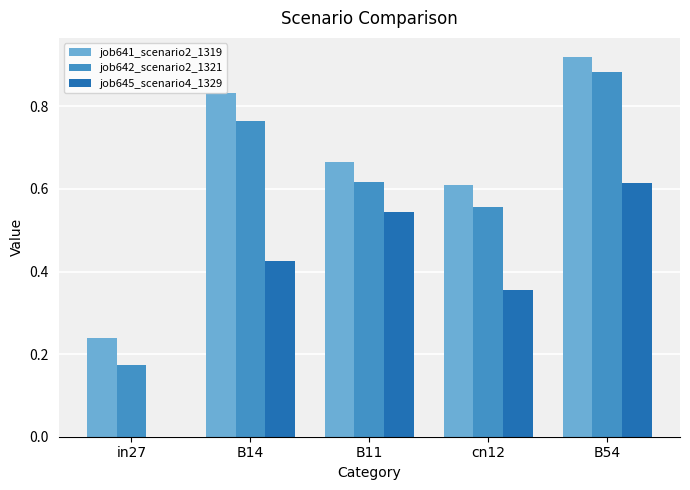

Between B11 and B54, which series saw the biggest shift?

job642_scenario2_1321